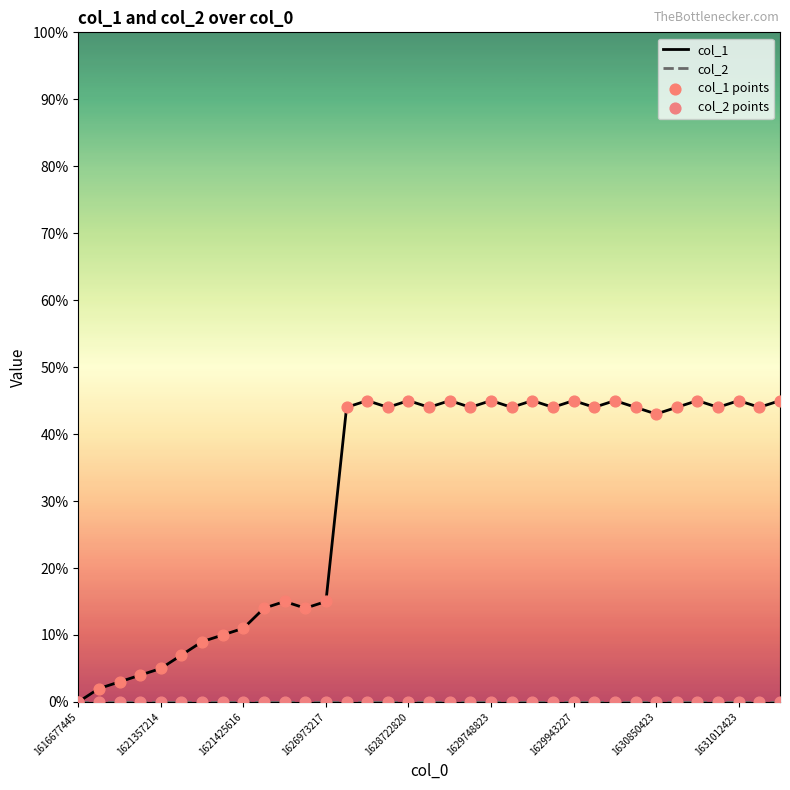

Which series has the largest total across all categories?

col_1